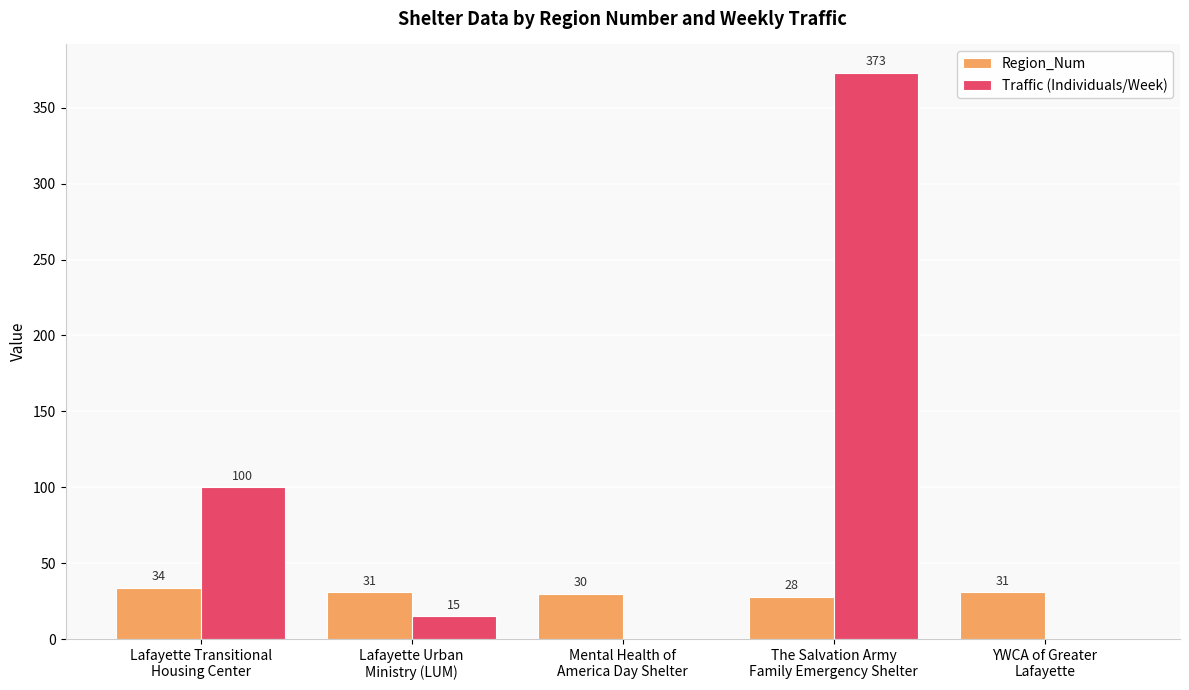

Reading left to right, extract all data points from this chart.

Region_Num: Lafayette Transitional
Housing Center=34	Lafayette Urban
Ministry (LUM)=31	Mental Health of
America Day Shelter=30	The Salvation Army
Family Emergency Shelter=28	YWCA of Greater
Lafayette=31
Traffic (Individuals/Week): Lafayette Transitional
Housing Center=100	Lafayette Urban
Ministry (LUM)=15	Mental Health of
America Day Shelter=0	The Salvation Army
Family Emergency Shelter=373	YWCA of Greater
Lafayette=0